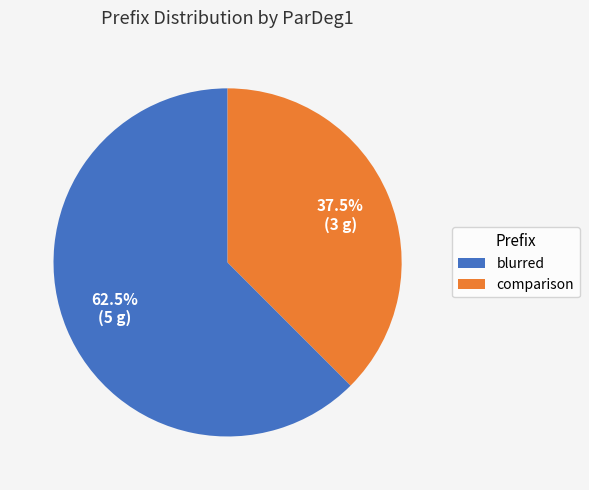

To the nearest percent, what is the combined percentage of blurred and comparison?

100%